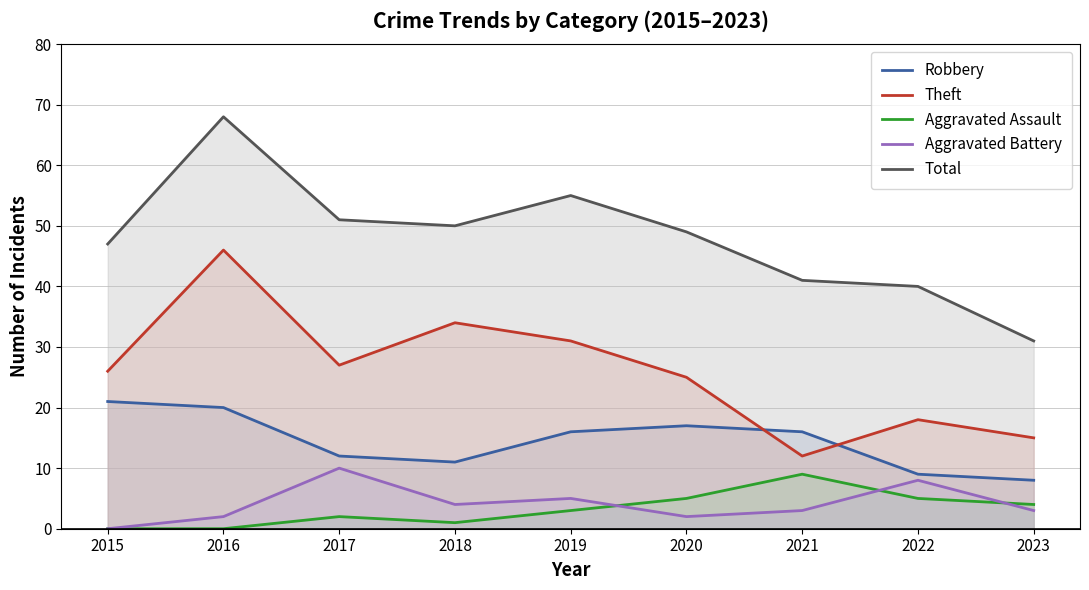

True or false: Aggravated Battery has a value of 8 at 2022.

True